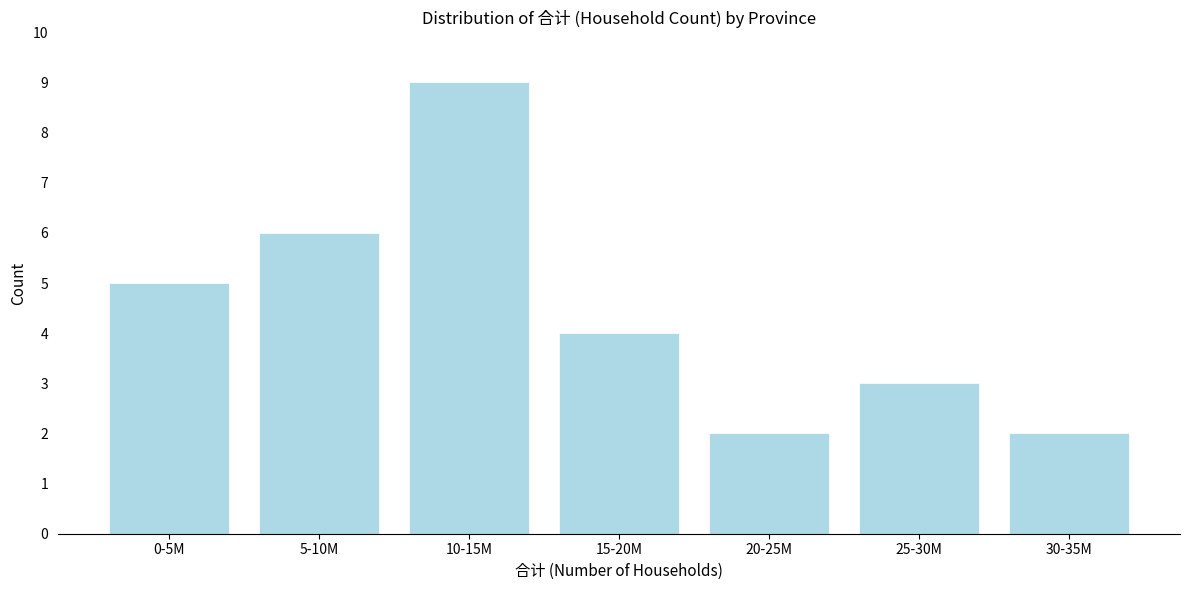

Reading left to right, transcribe all the data shown in this chart.

0-5M=5	5-10M=6	10-15M=9	15-20M=4	20-25M=2	25-30M=3	30-35M=2